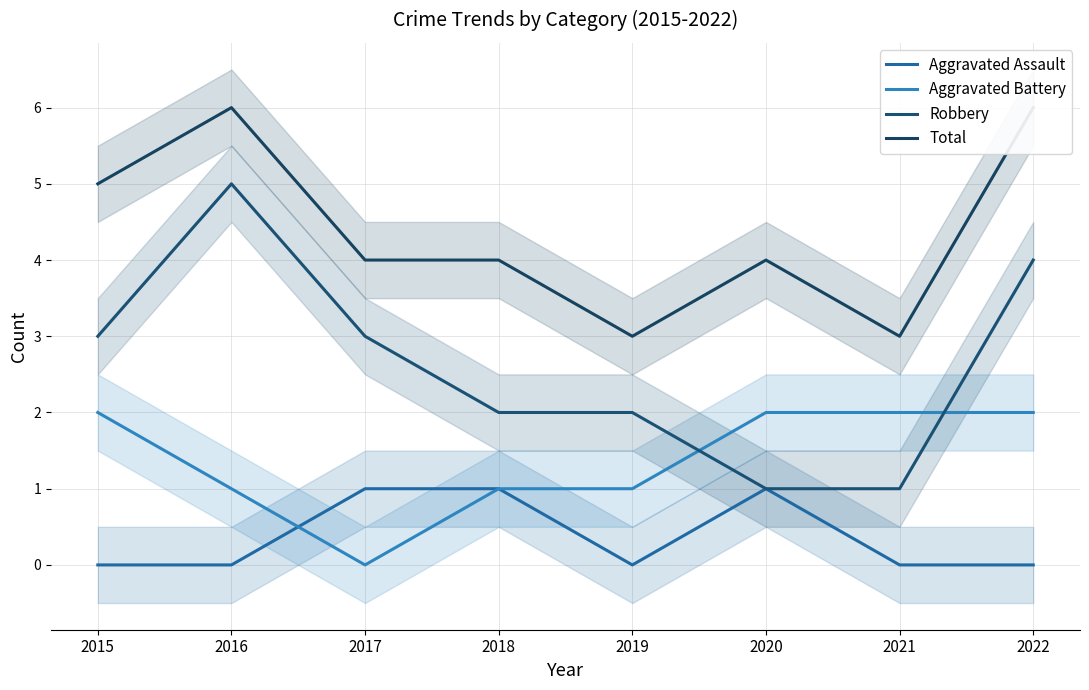

Where is the first local minimum for Aggravated Battery?

2017